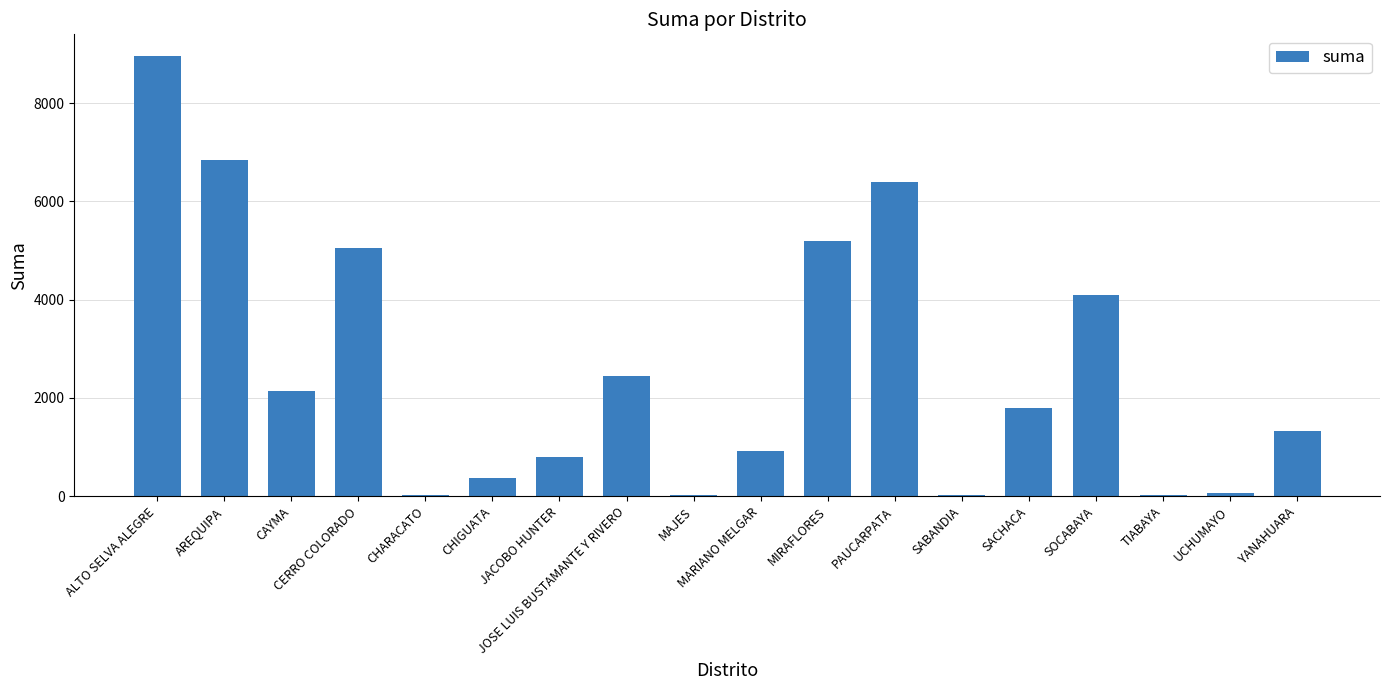

What is the greatest value displayed?

8953.3